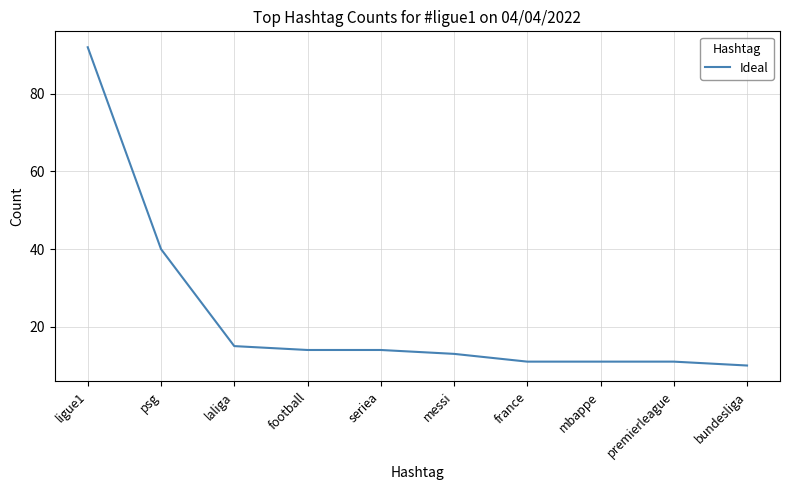

True or false: the data shows 10 at laliga.

False